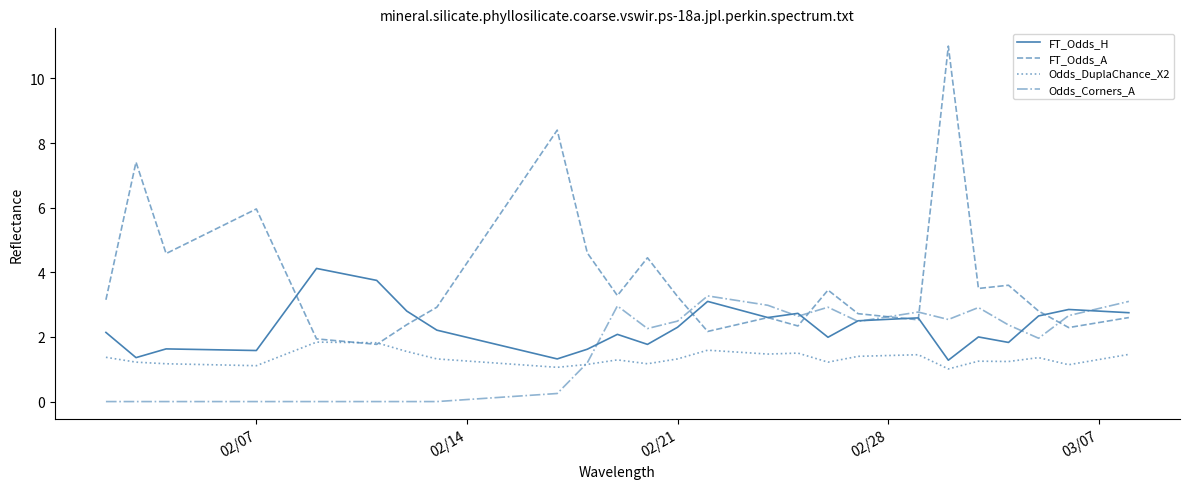

How many series are shown in this chart?

4